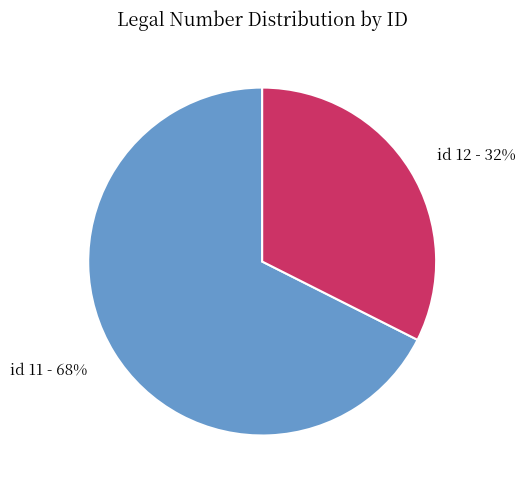

What is the largest slice in the pie chart?

id 11